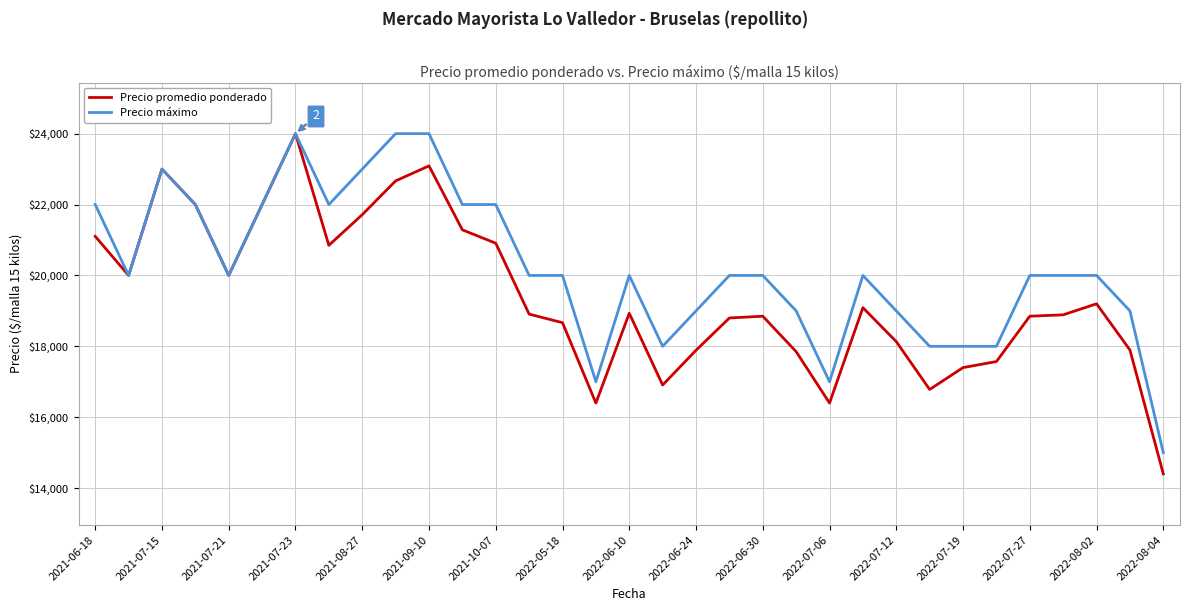

What is the minimum value shown in the chart?

14400